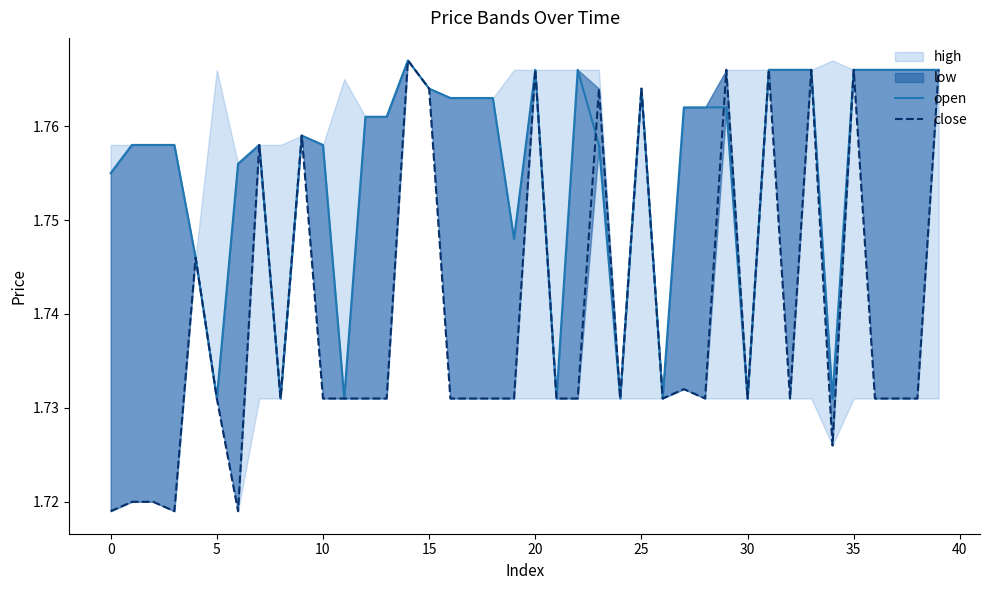

What is the sum of the open values at 19 and 23?

3.5